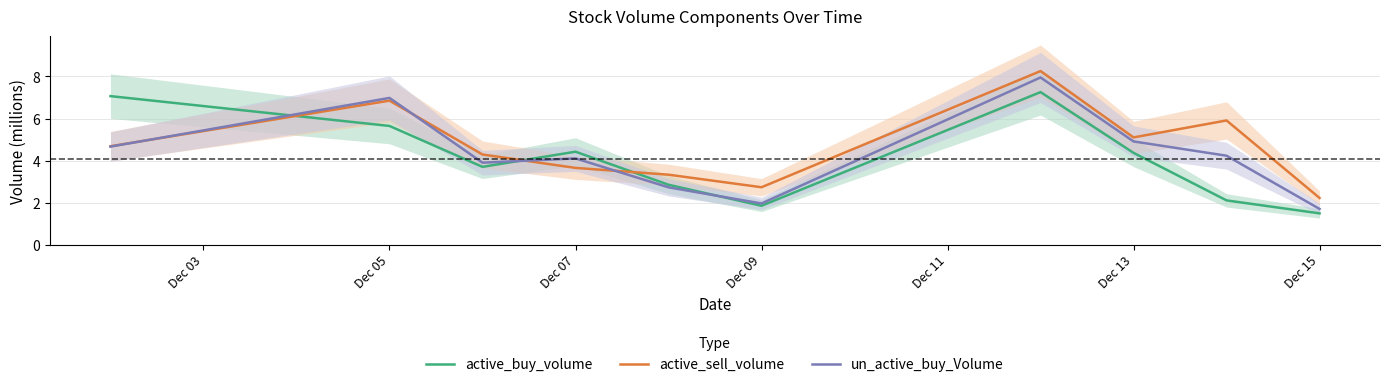

At which label does un_active_buy_Volume reach its minimum?

Dec 15